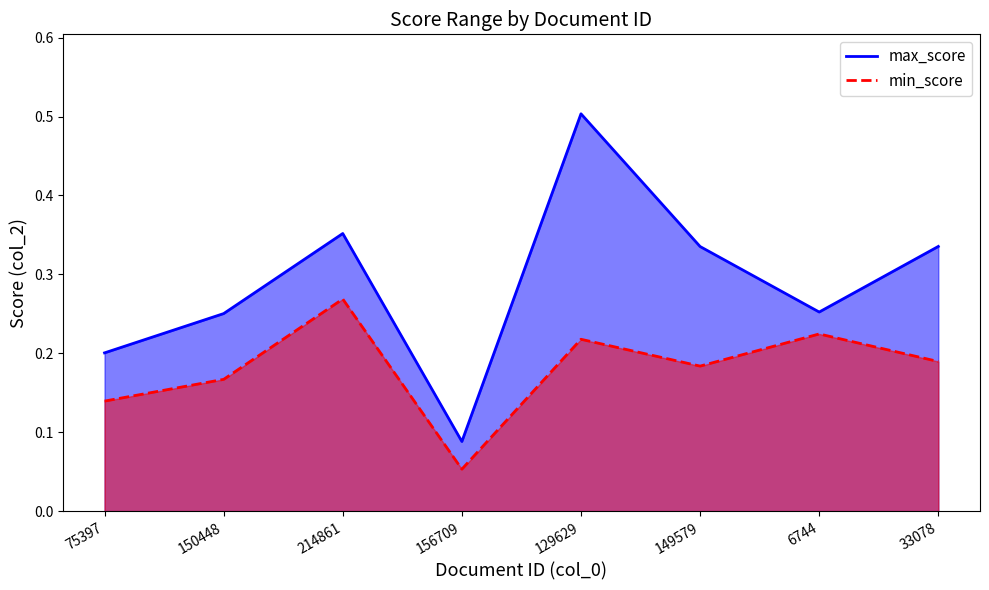

At which category does the chart reach its peak across all series?

129629